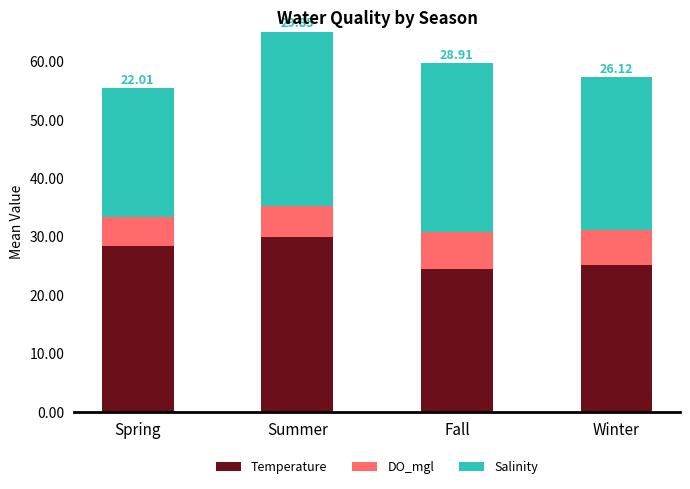

What is the total value across all series at Summer?

65.1